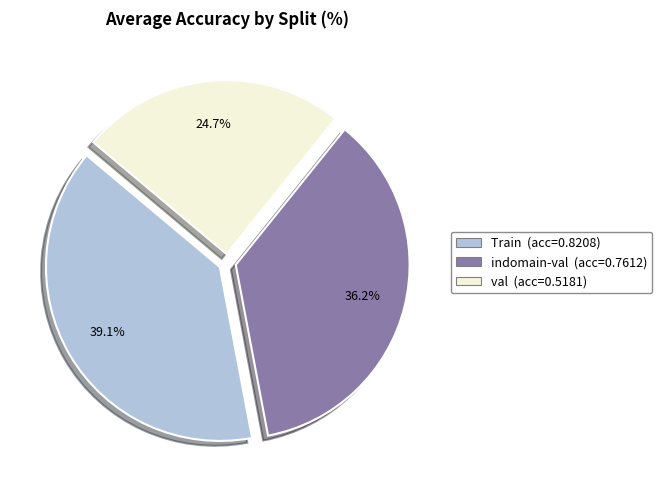

Does any single category account for the majority?

No